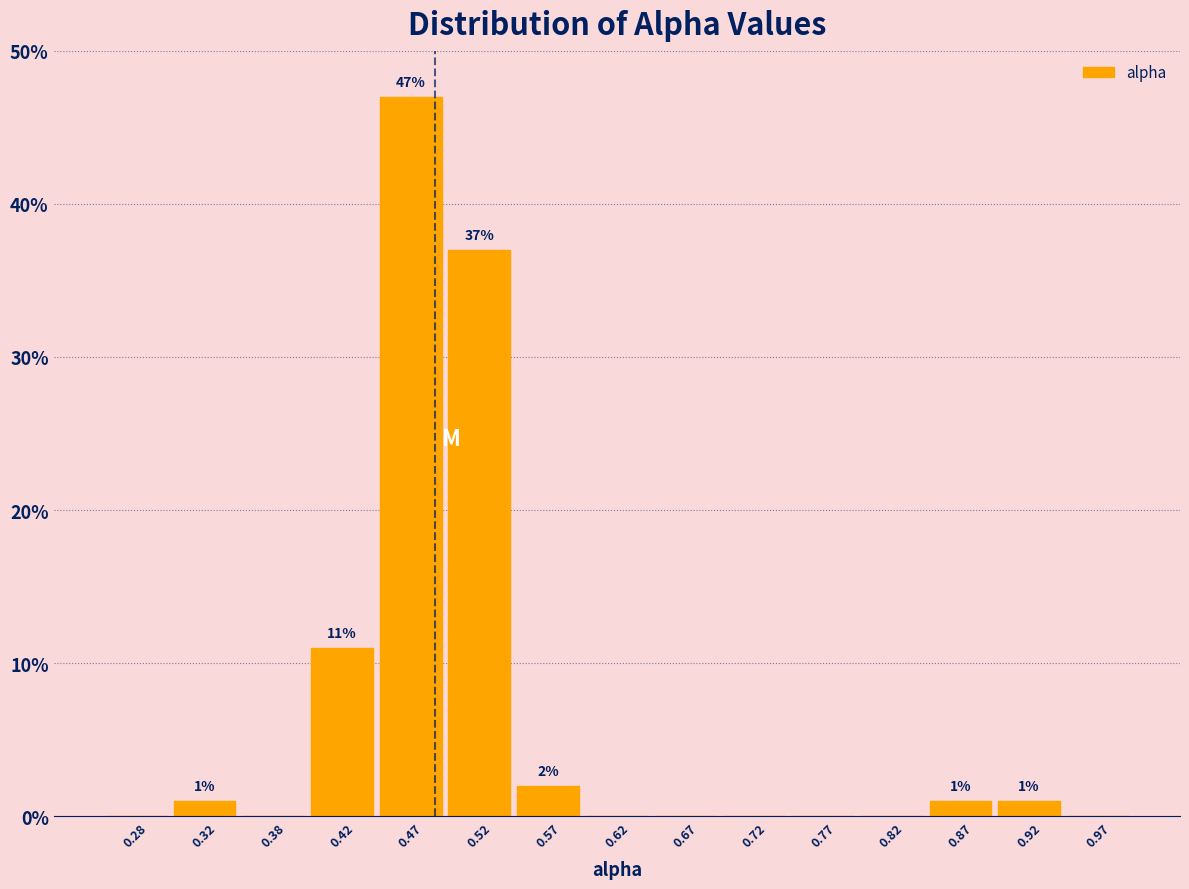

Which range on the x-axis has the tallest bar?

0.45 to 0.50